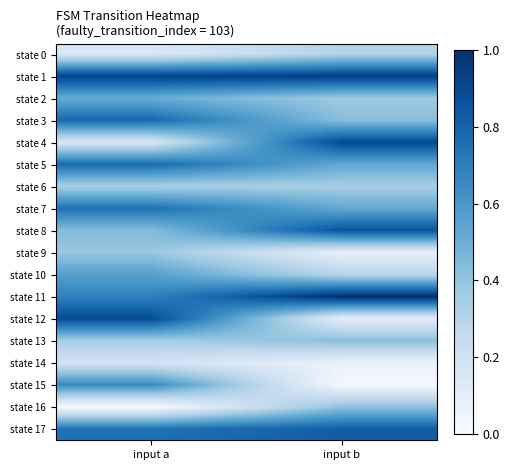

What is the total value across all series at input a?

9.3